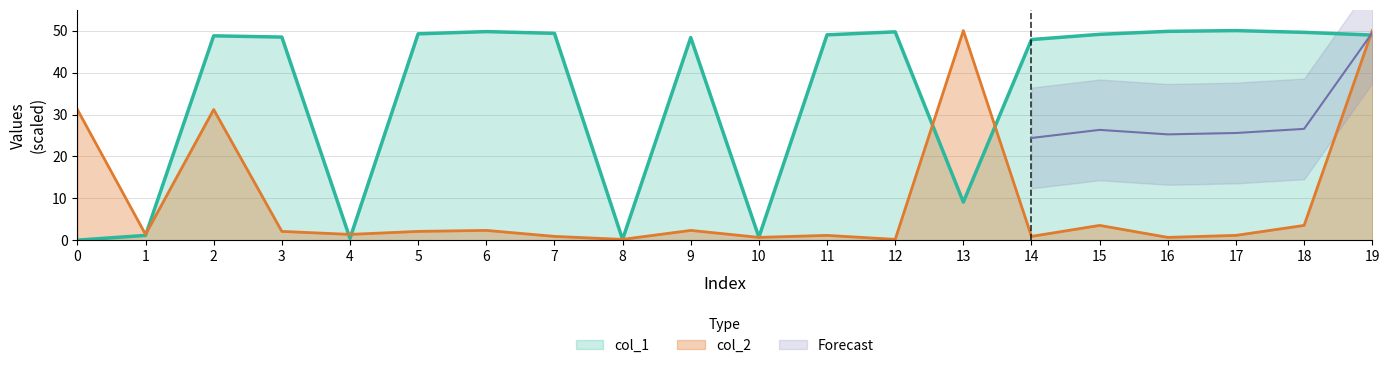

Does the chart have visible grid lines?

Yes